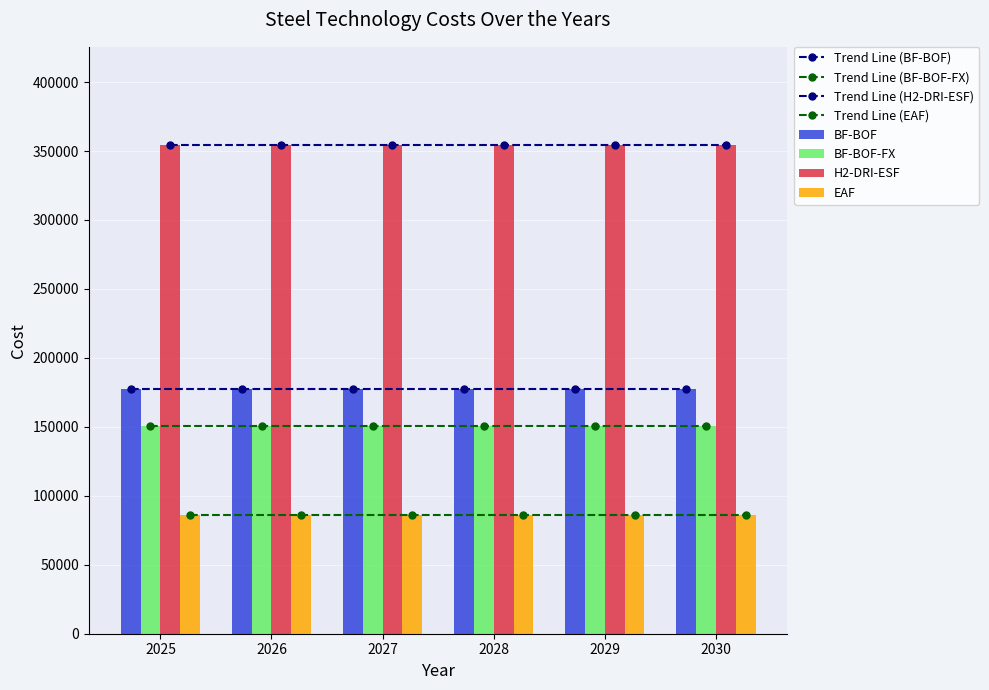

What is the approximate value of BF-BOF at 2028?

177308.8